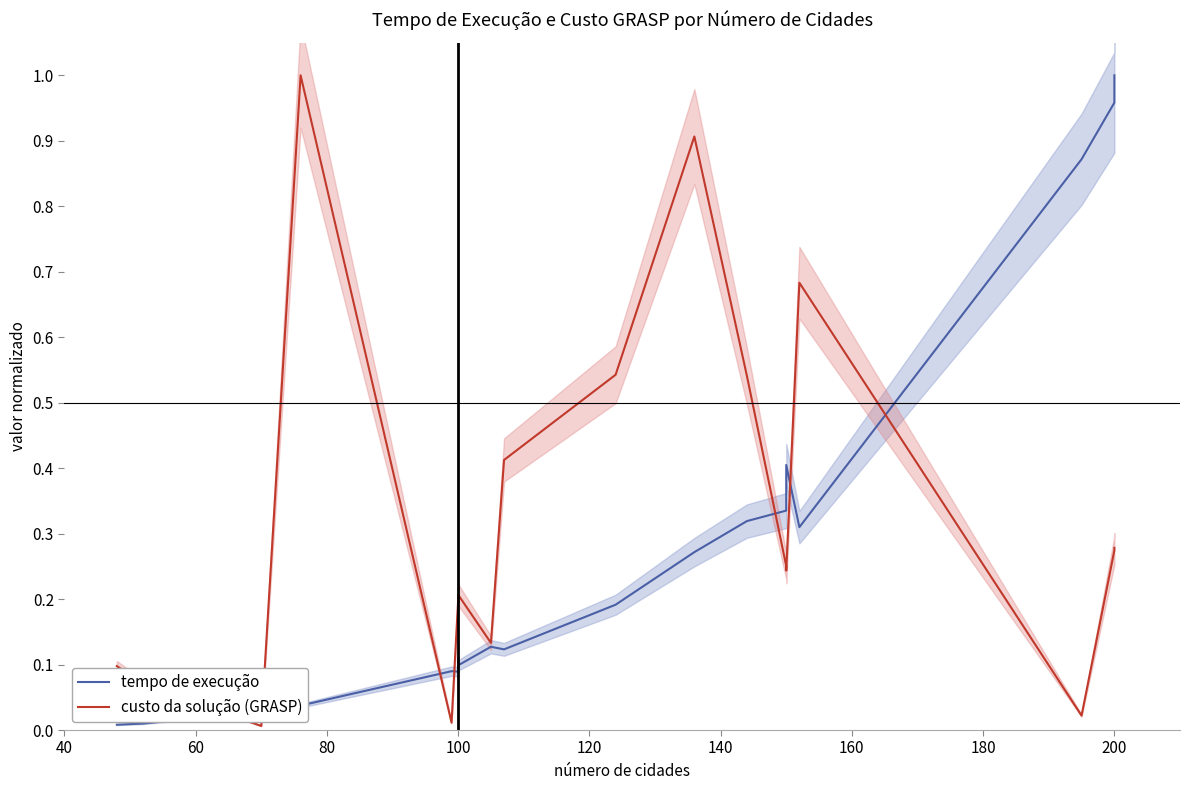

Which series has the widest spread of values?

custo da solução (GRASP)